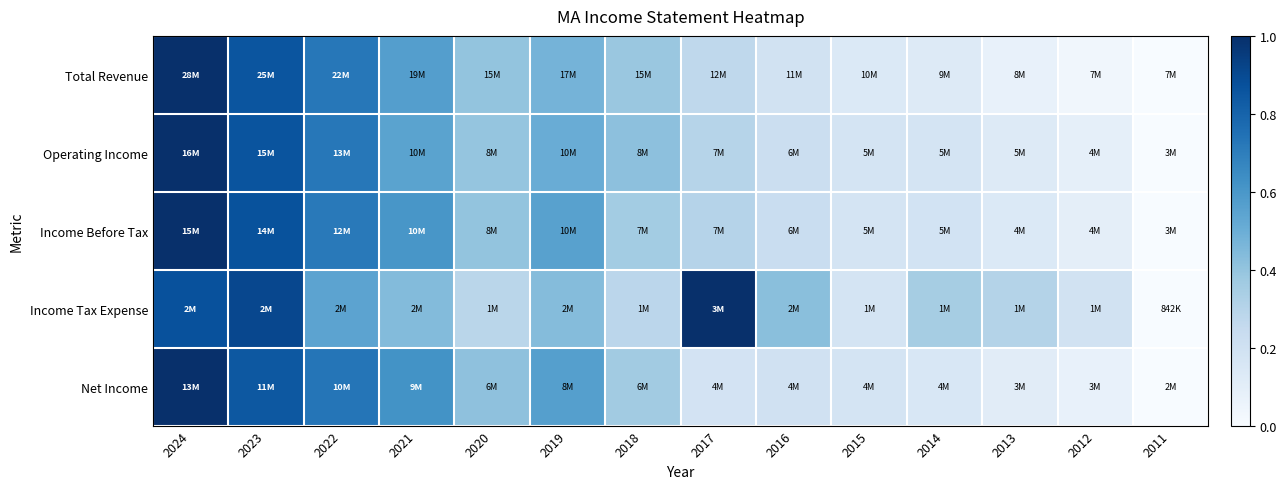

Count the number of categories in the chart.

14